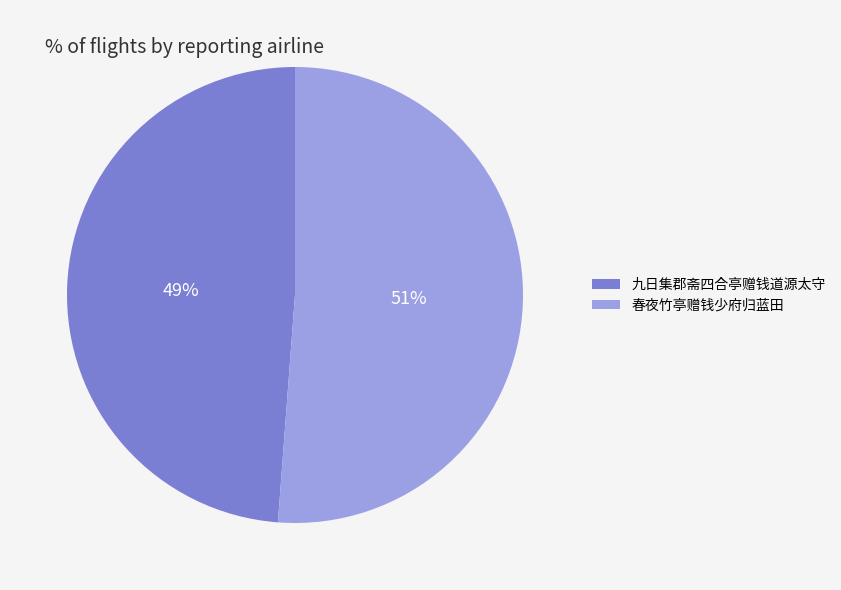

Which has a higher value, 九日集郡斋四合亭赠钱道源太守 or 春夜竹亭赠钱少府归蓝田?

春夜竹亭赠钱少府归蓝田